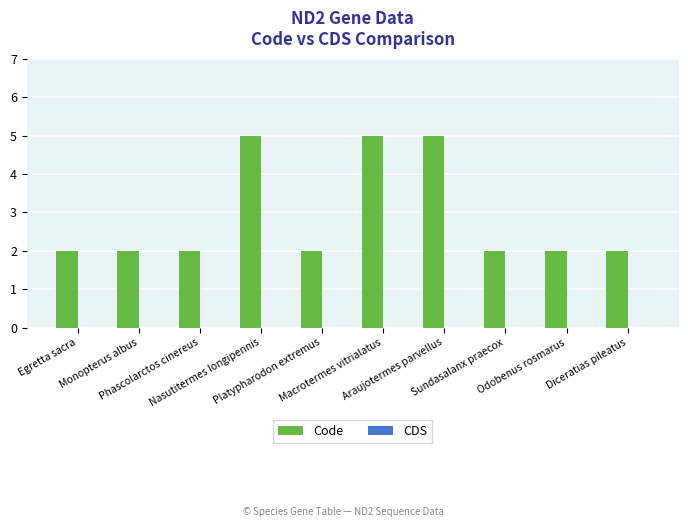

What is the value of the 7th bar from the left?

5